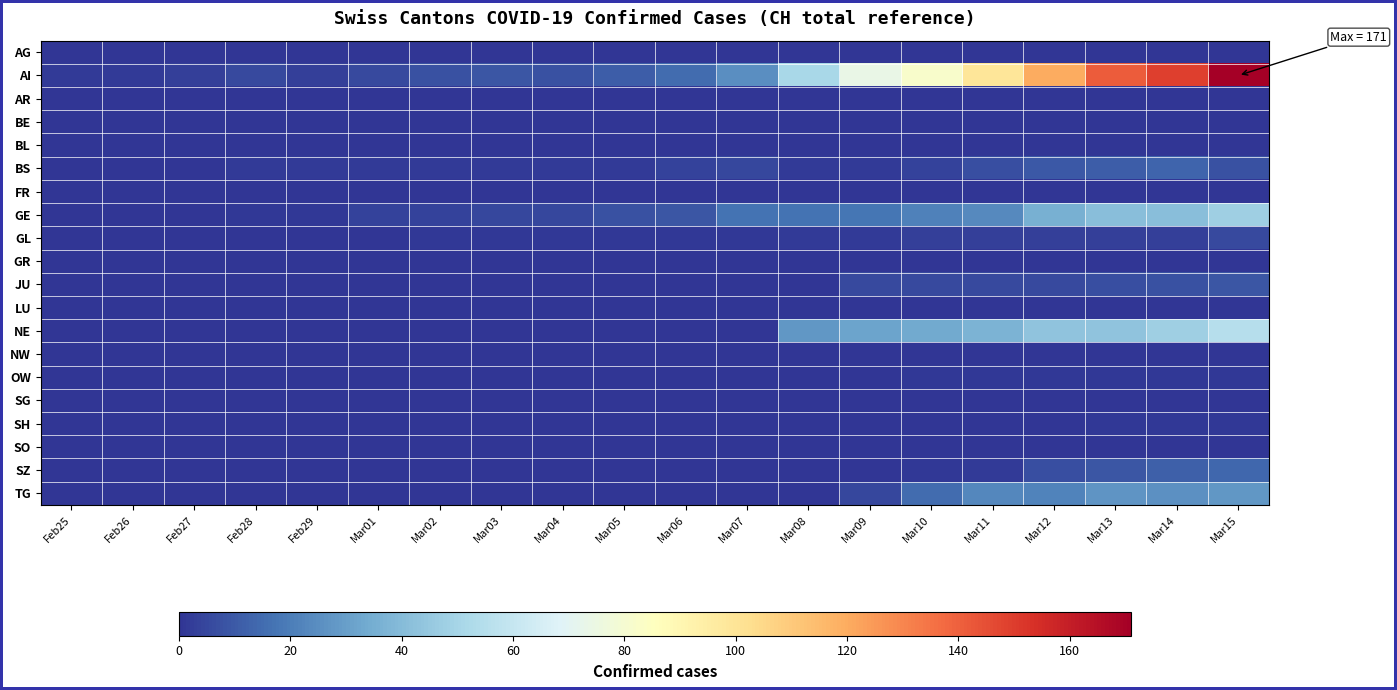

Between Mar02 and Mar05, which is larger?

Mar02